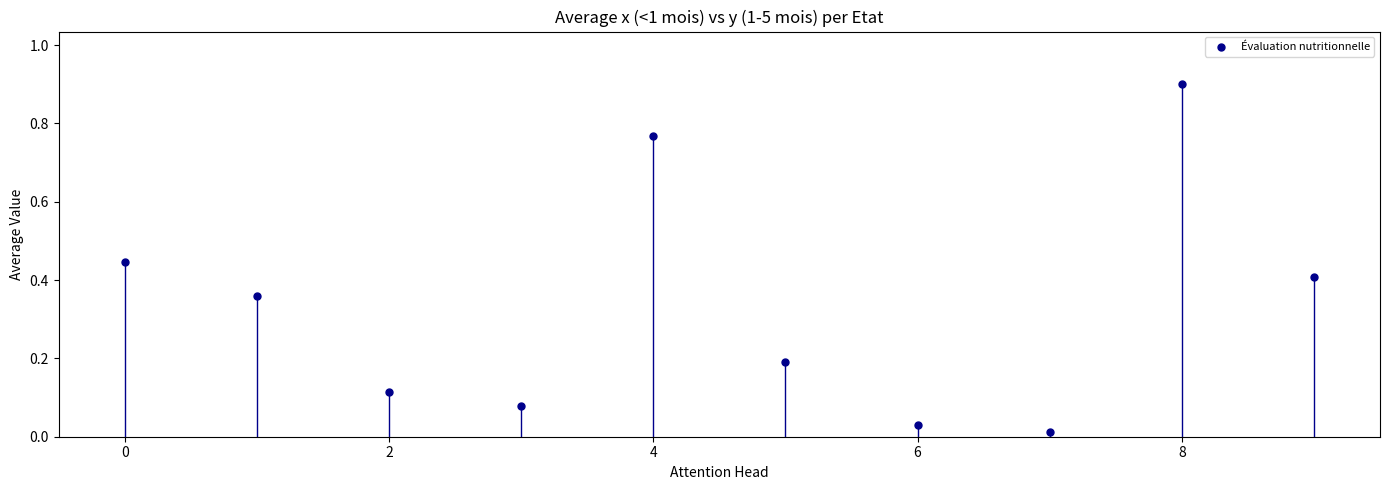

What is the range of Y values (max minus min)?

0.9